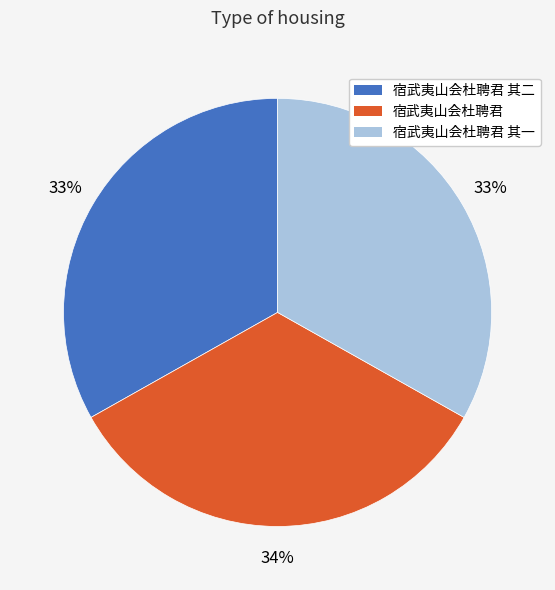

Is there a majority slice in this chart?

No